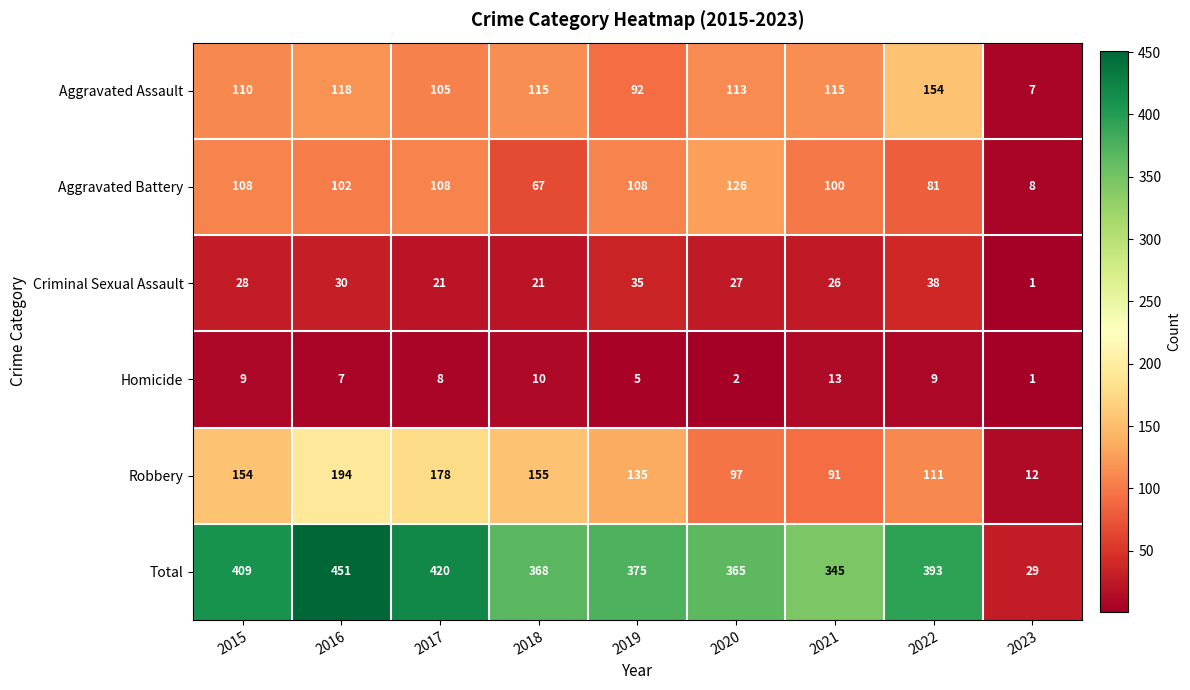

At which category is the sum across all series the highest?

2016